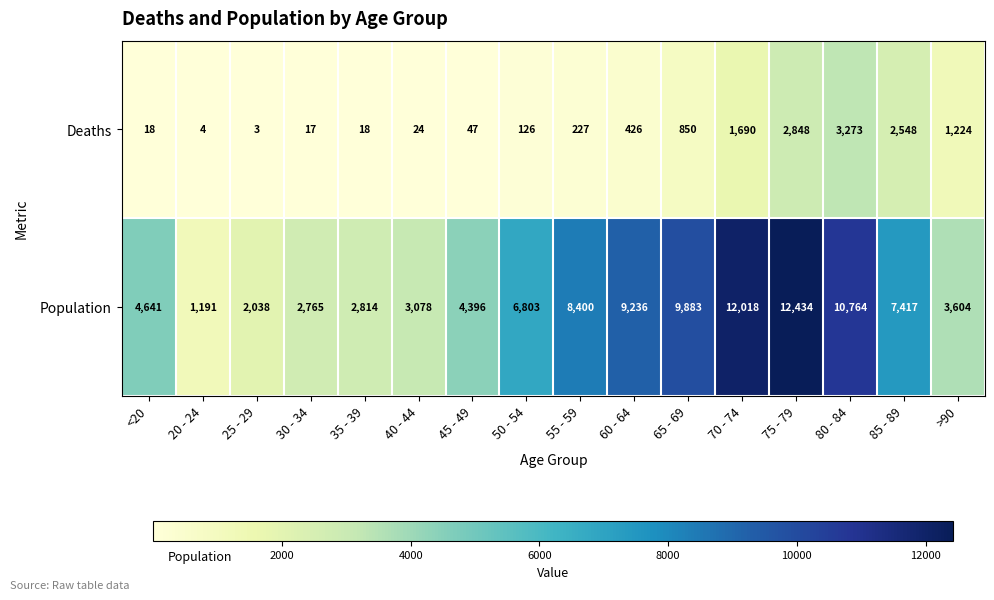

At which category is the sum across all series the highest?

75 - 79